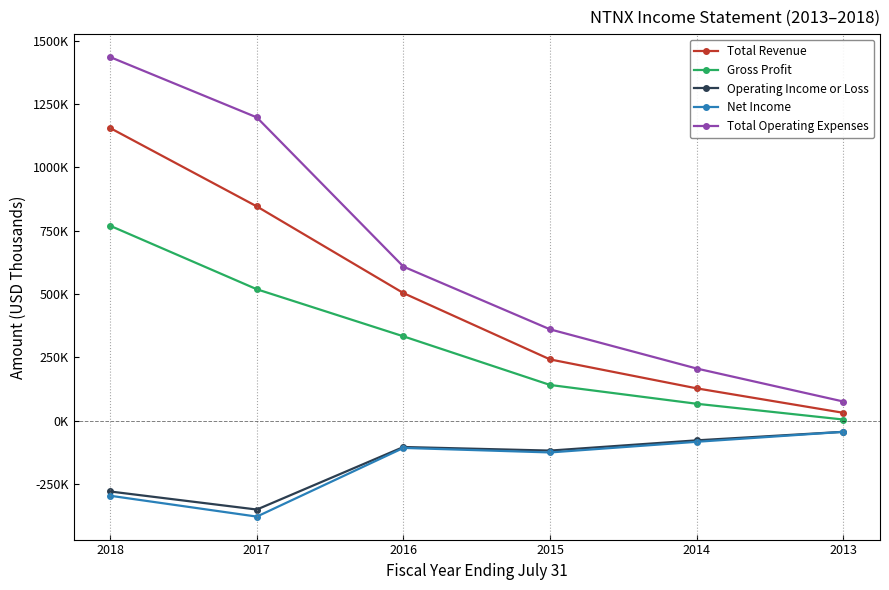

The Net Income series shows -148968 at 2016. True or false?

False